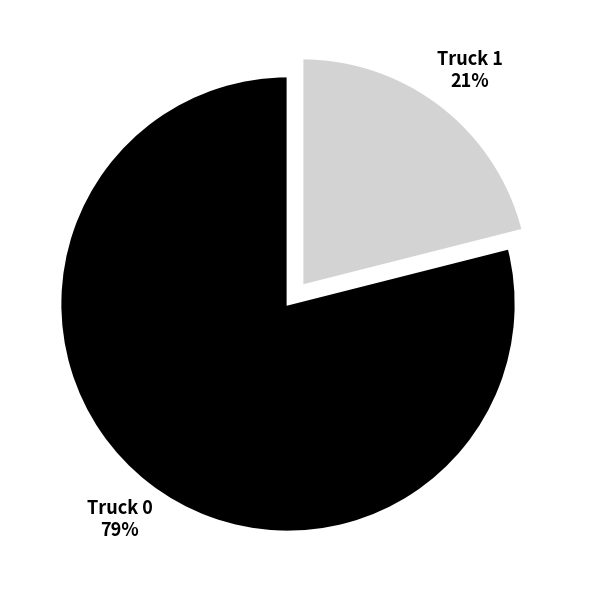

Between Truck 1 and Truck 0, which is larger?

Truck 0